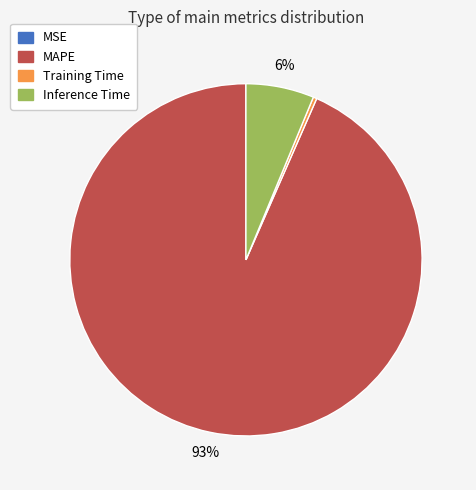

What is the majority slice?

MAPE